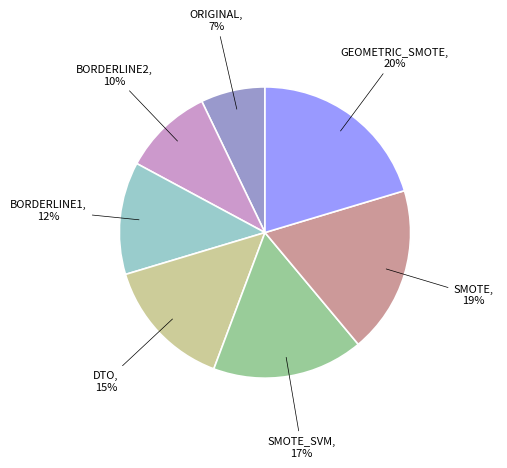

To the nearest percent, what percentage of the pie is DTO?

15%